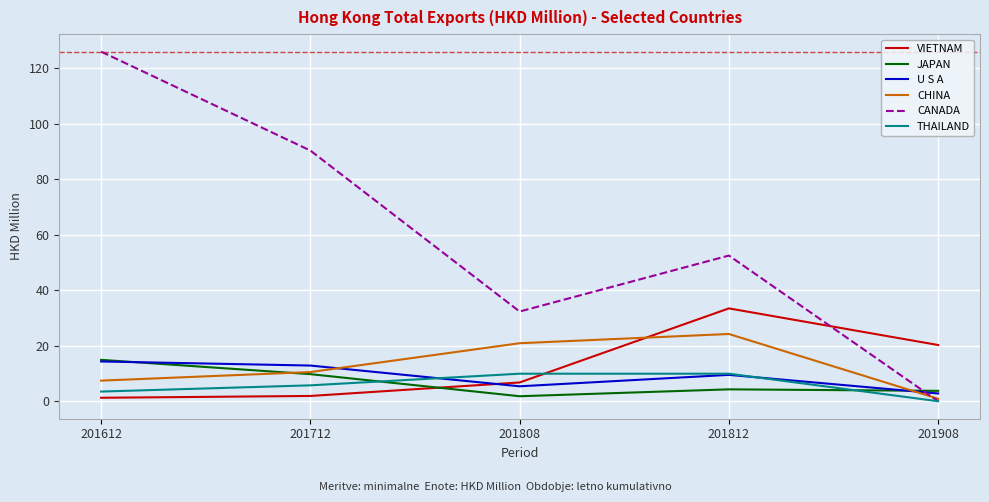

Which series has the largest range (max minus min)?

CANADA